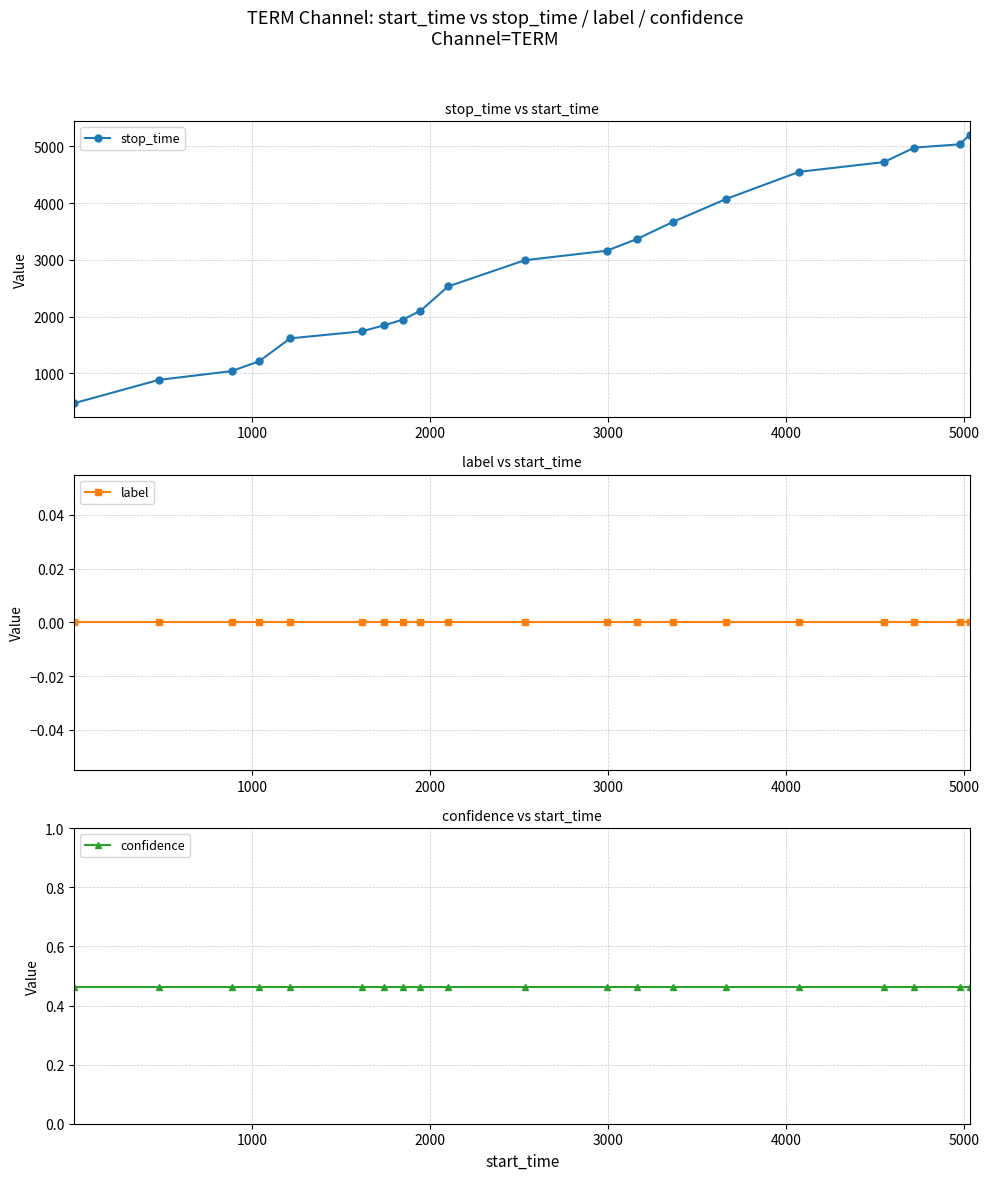

True or false: stop_time has more than 1 interior local peaks.

False